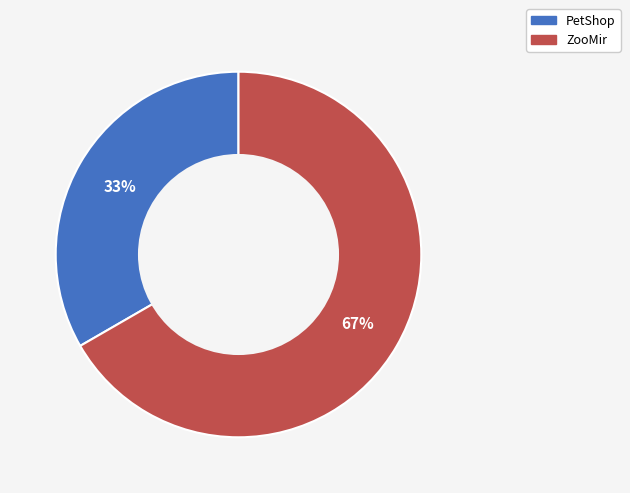

Is there a majority slice in this chart?

Yes